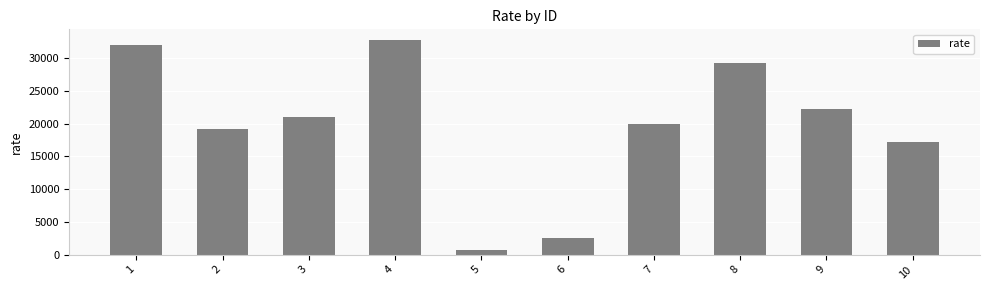

What is the sum of all values?

196653